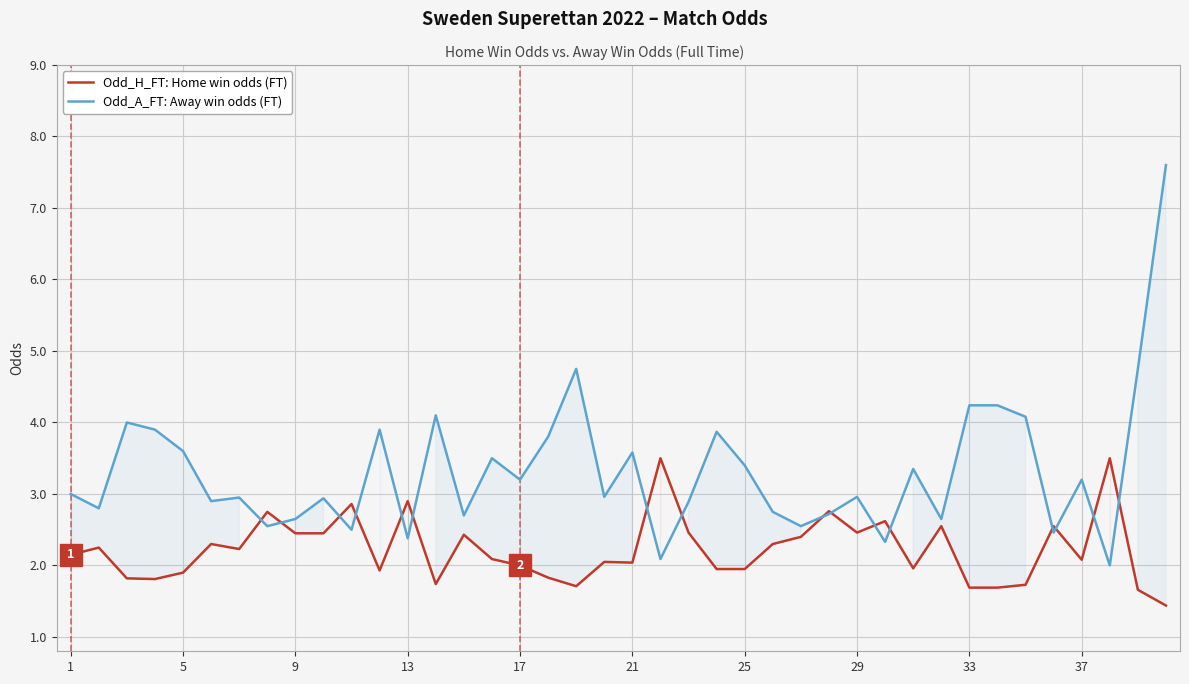

List the series in order of their overall mean, lowest first.

Odd_H_FT: Home win odds (FT), Odd_A_FT: Away win odds (FT)